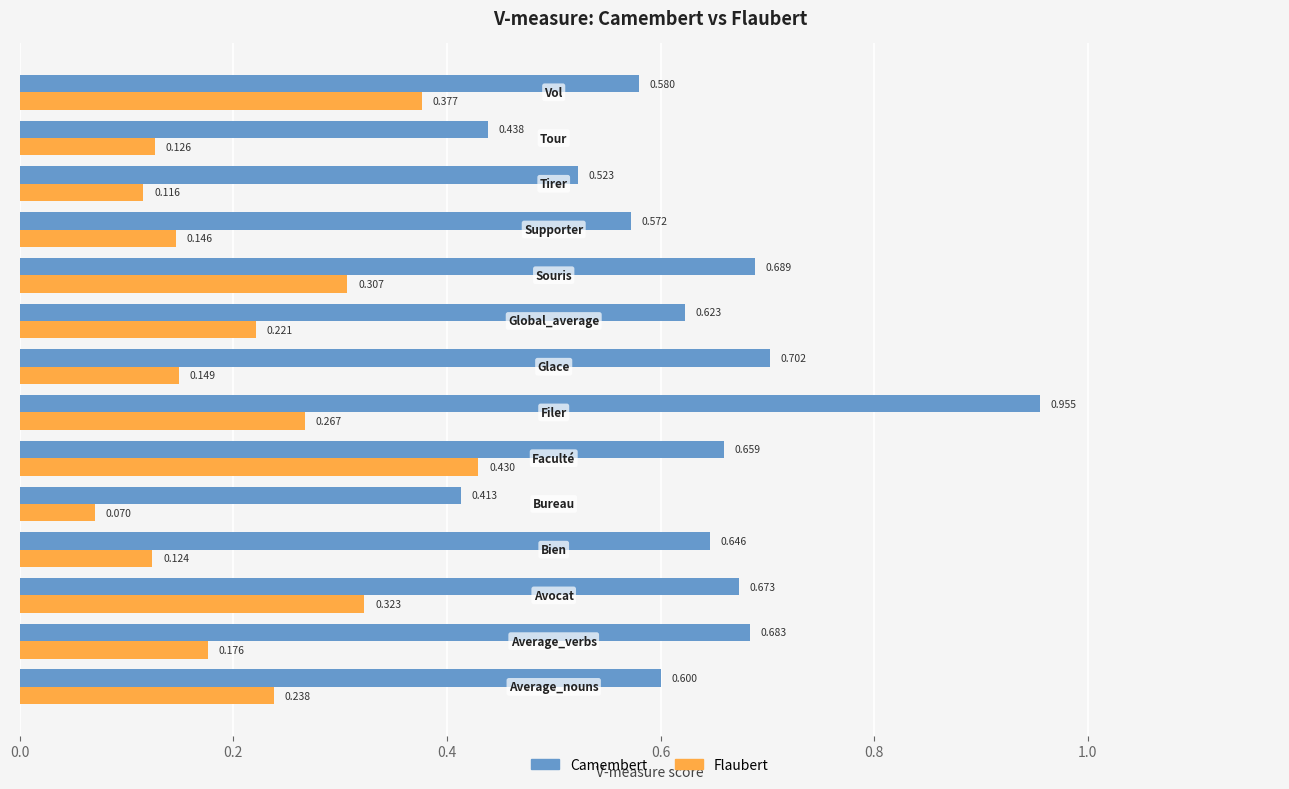

Which series has the largest total across all categories?

Camembert